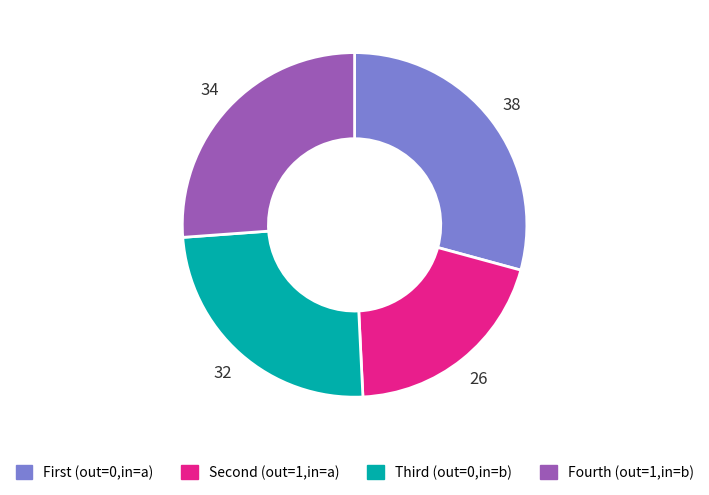

Is there any slice that represents more than half of the pie?

No